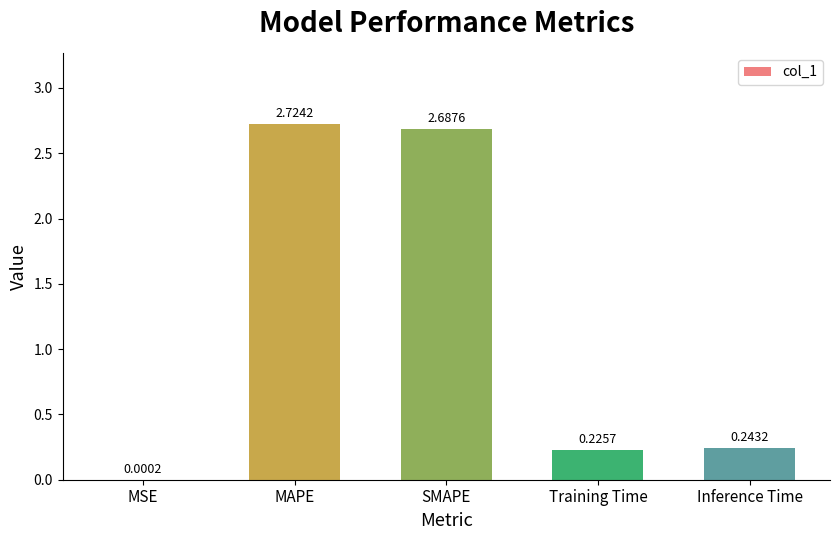

What is the sum of all values?

5.9